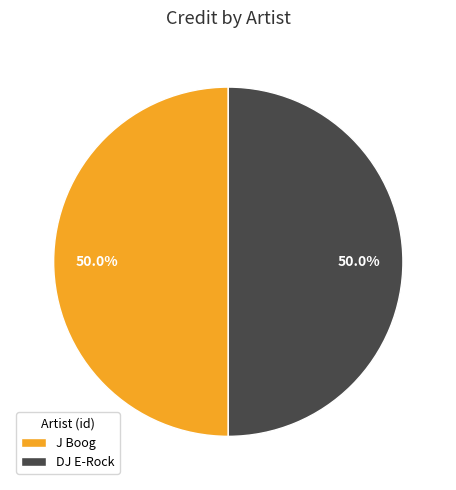

What percentage is NOT represented by DJ E-Rock?

50.0%